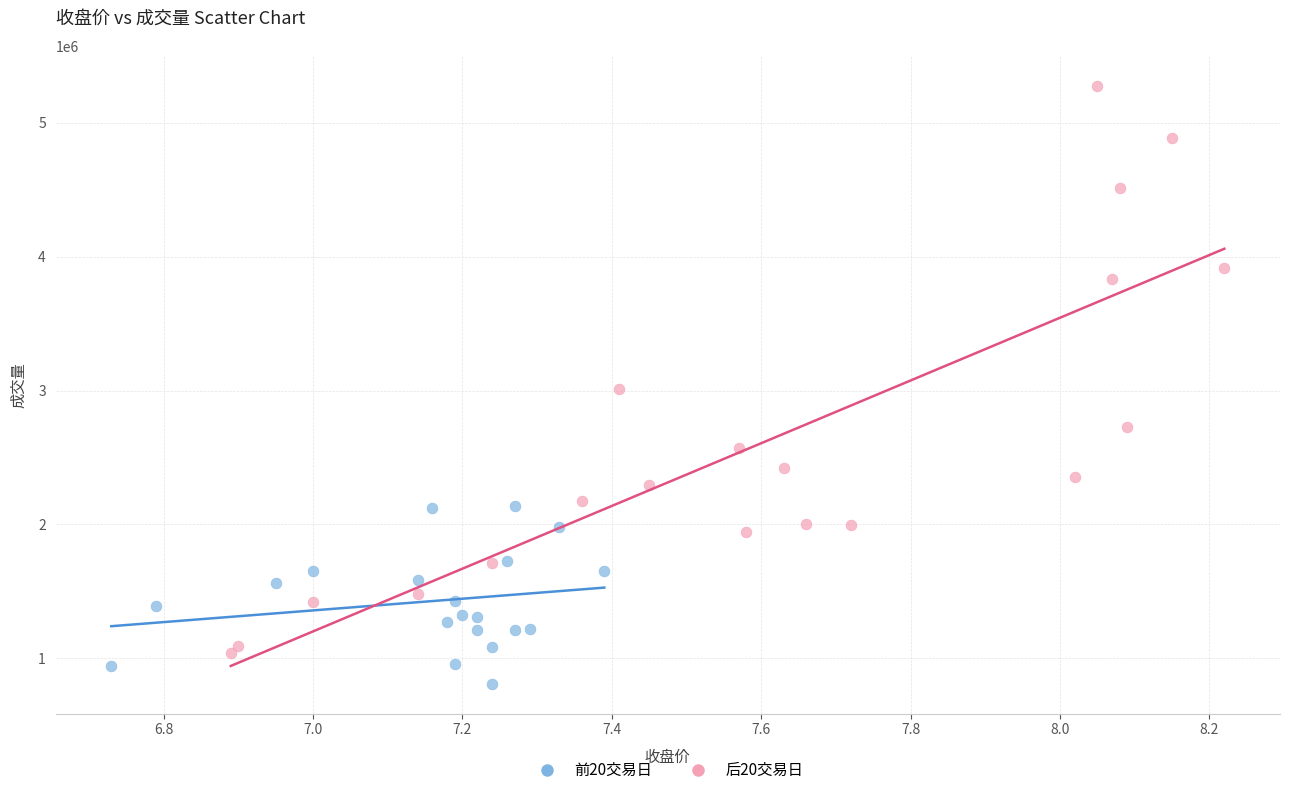

Which series has the widest spread of Y values?

后20交易日